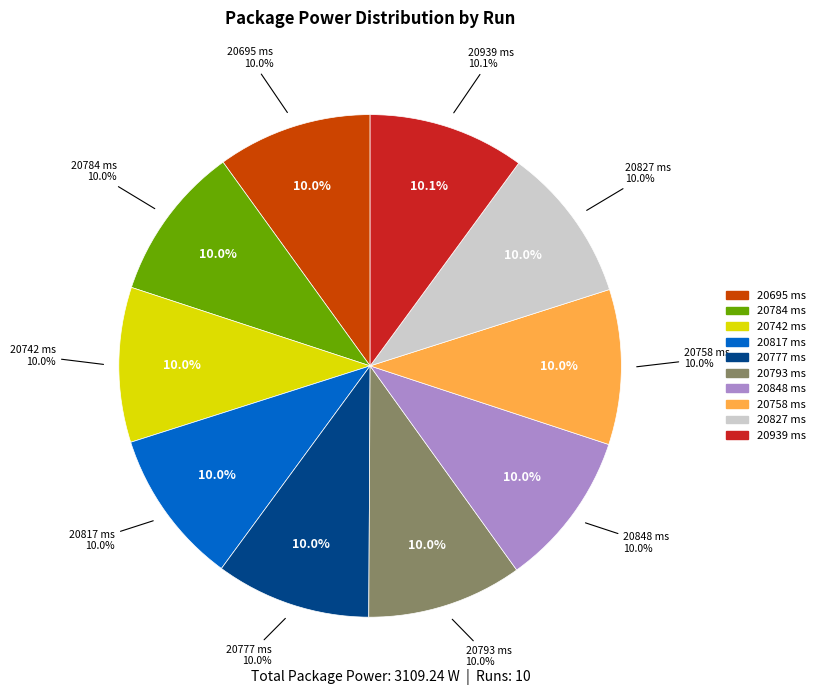

True or false: 20742 ms accounts for 10% of the total.

True